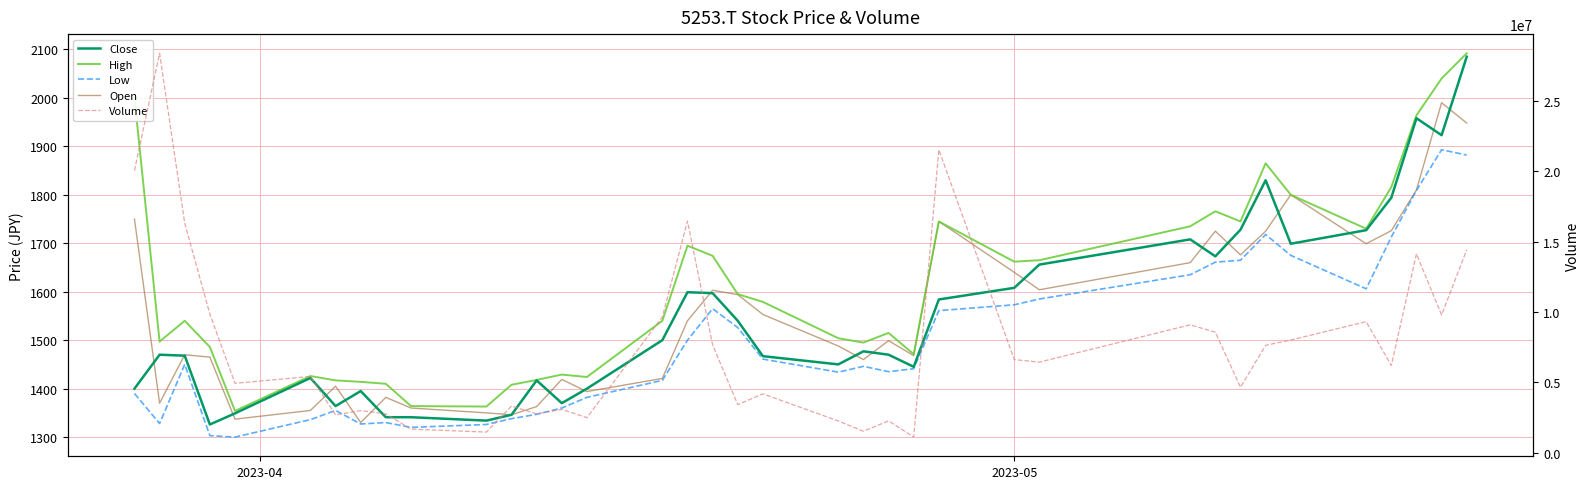

Reading right to left, transcribe all the data shown in this chart.

Close: 2085	1923	1958	1794	1727	1699	1830	1728	1673	1708	1656	1608	1584	1445	1470	1477	1450	1467	1540	1597	1599	1500	1400	1370	1417	1346	1334	1341	1341	1395	1364	1422	1349	1326	1468	1470	1400
High: 2092	2040	1964	1816	1730	1800	1865	1745	1766	1735	1665	1662	1745	1471	1515	1495	1504	1579	1595	1674	1695	1540	1424	1429	1418	1408	1363	1364	1410	1414	1417	1426	1354	1486	1540	1497	2000
Low: 1882	1893	1809	1713	1606	1675	1718	1665	1661	1635	1585	1573	1561	1441	1435	1446	1434	1461	1526	1565	1500	1417	1382	1360	1347	1338	1326	1320	1330	1327	1355	1336	1300	1303	1450	1328	1390
Open: 1948	1990	1810	1726	1699	1800	1725	1676	1725	1660	1604	1640	1745	1468	1499	1460	1488	1553	1594	1603	1540	1421	1394	1419	1363	1346	1350	1360	1382	1330	1405	1355	1337	1465	1470	1370	1750
Volume: 14432500	9795300	14140700	6200000	9318900	8011500	7639300	4653700	8569800	9095000	6440600	6621000	21544700	1110200	2264200	1525500	2255600	4185400	3418700	7666900	16470900	9657000	2491800	3079600	2762800	3315400	1466900	1676700	2761800	2998400	2690600	5421200	4935600	9858700	16315200	28404400	20063000